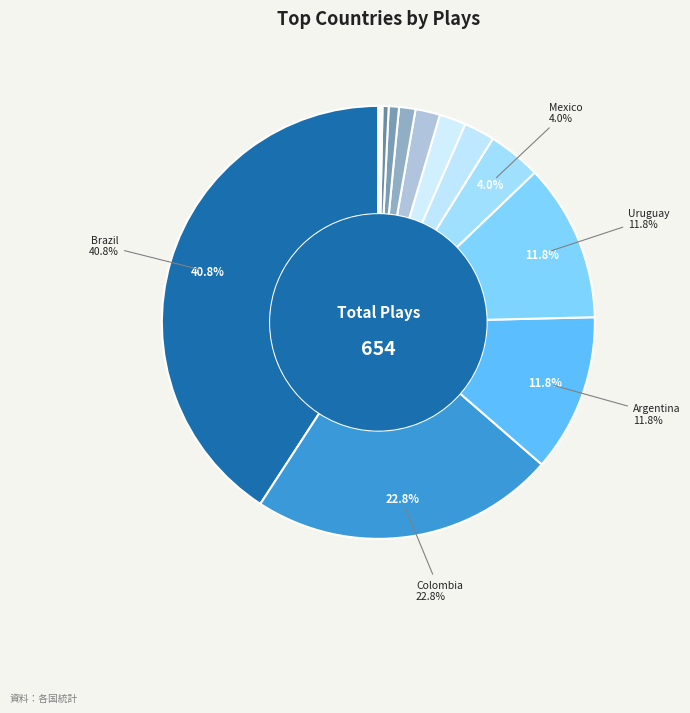

Count the number of slices in the pie.

13